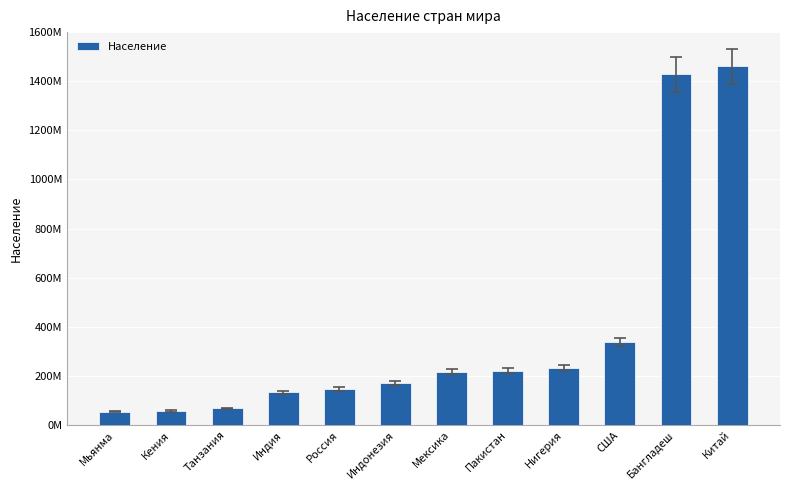

What is the sum of all values?

4530138251